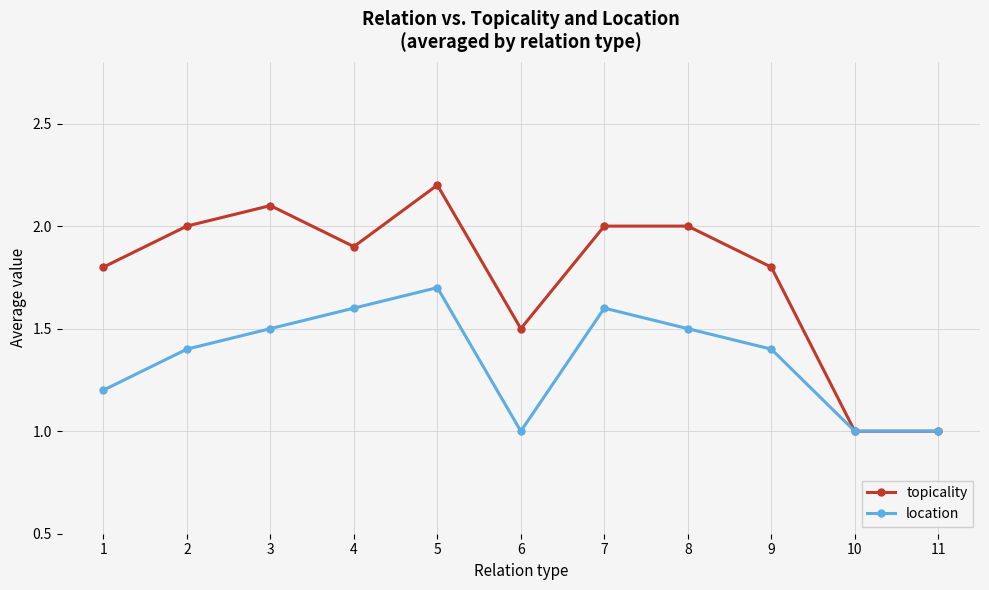

Is it true that location equals 1.2 at 1?

True